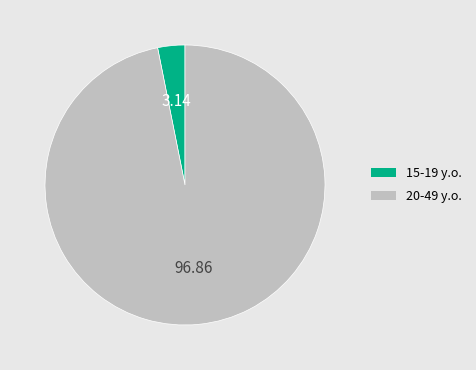

Which has a higher value, 20-49 y.o. or 15-19 y.o.?

20-49 y.o.